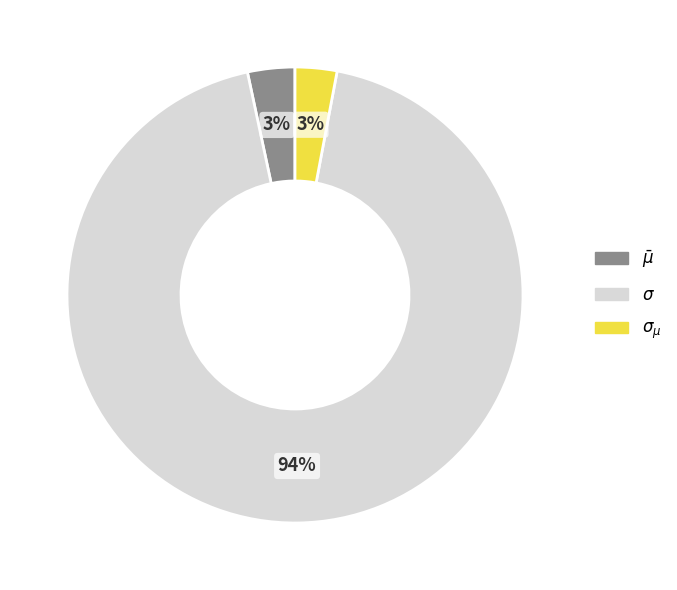

Count the number of slices in the pie.

3